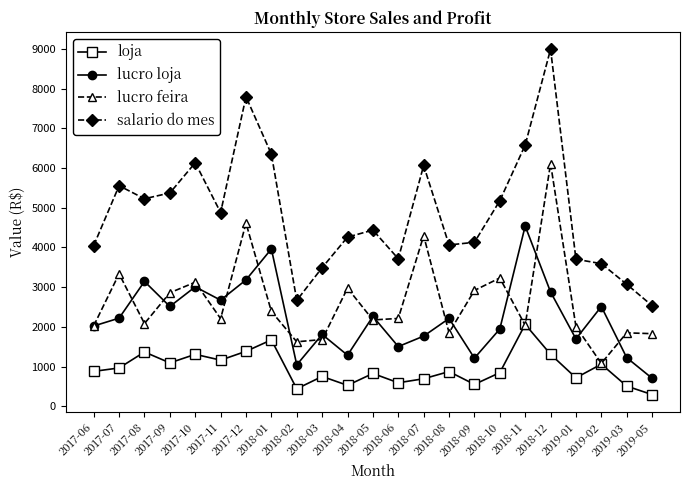

What position from the right is 2018-04?

13